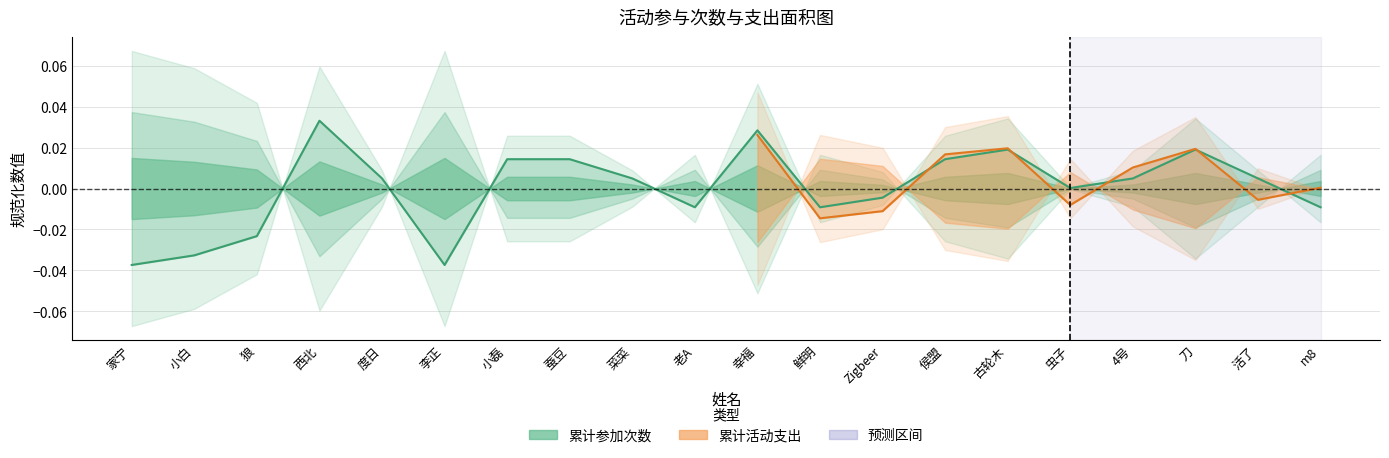

Does the chart display data point markers on the line(s)?

No